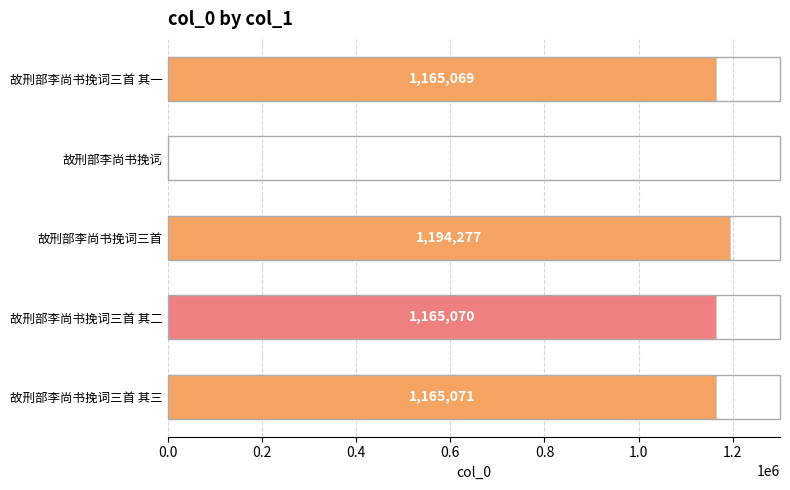

Which has a higher value, 故刑部李尚书挽词三首 其二 or 故刑部李尚书挽词三首 其三?

故刑部李尚书挽词三首 其三